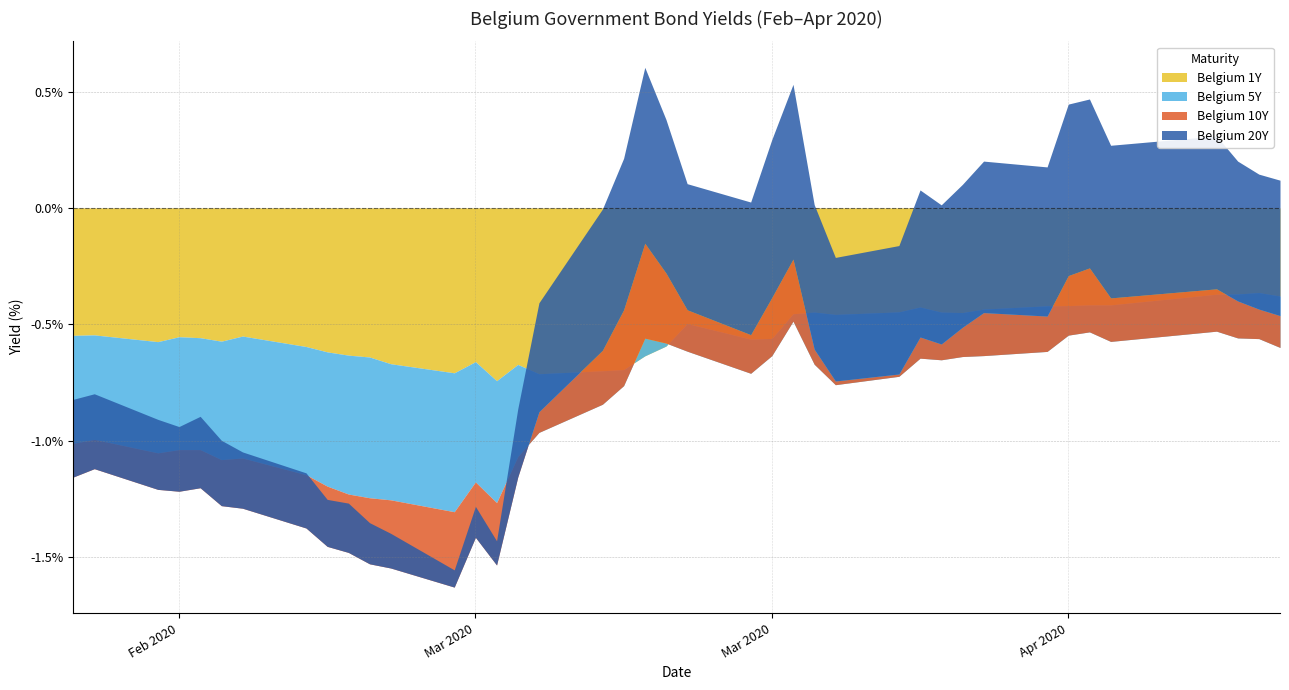

How many lines are shown in the chart?

4